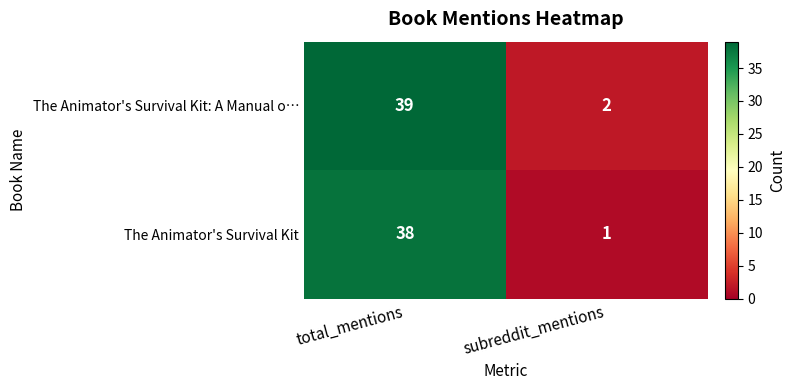

Which label corresponds to the largest value in the chart?

total_mentions